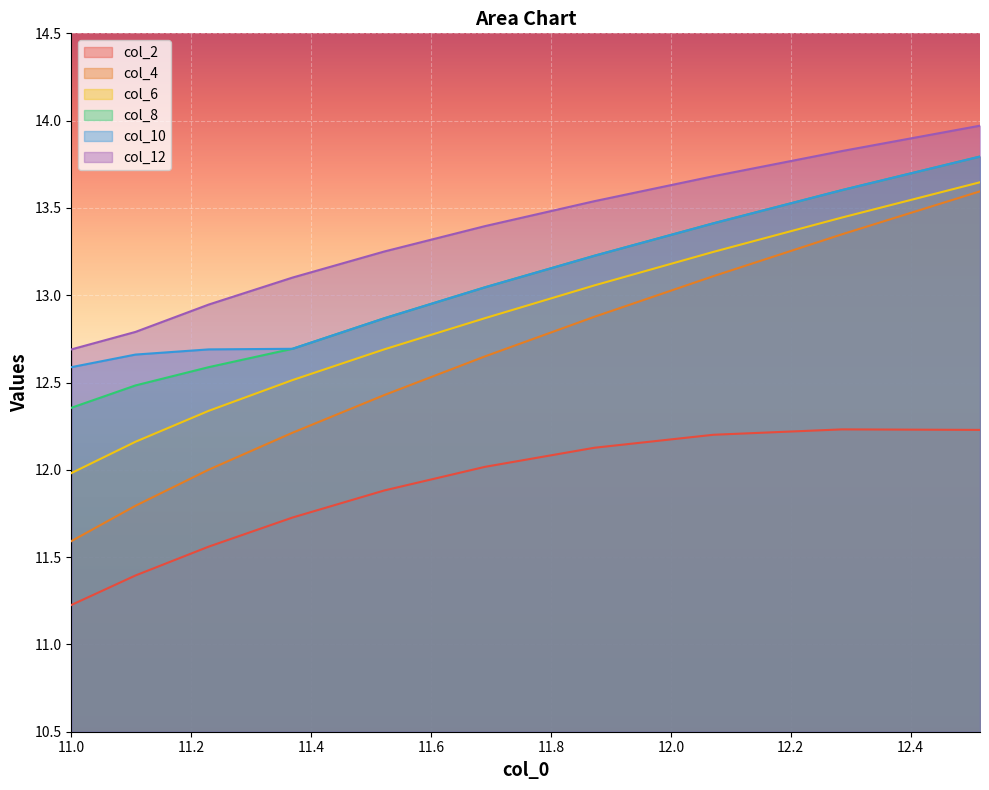

Which series has the widest spread of values?

col_4